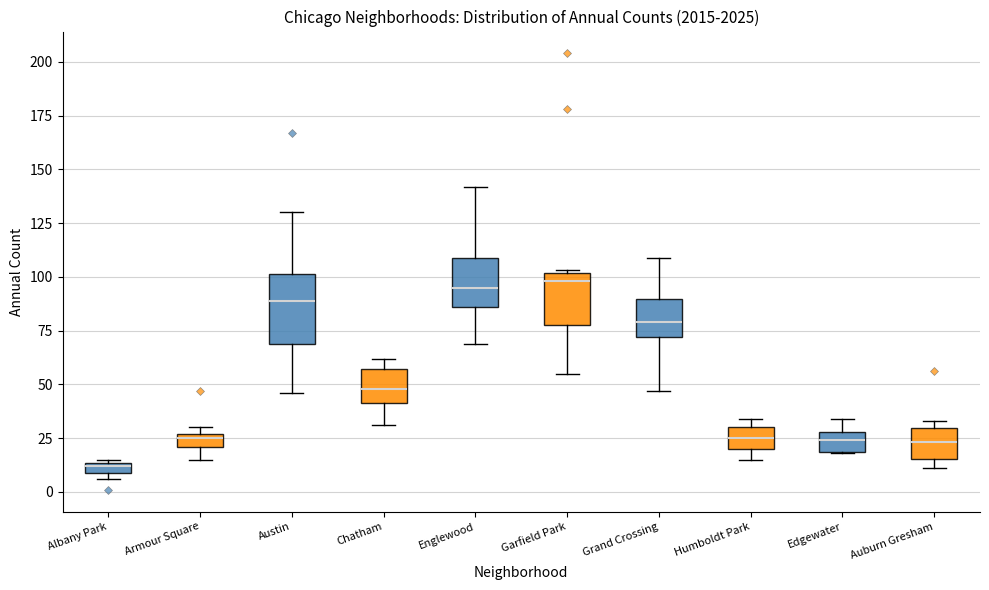

Where is the lower edge of the box for Humboldt Park on the y-axis? The values are not printed on the chart, so give them approximately, as read against the axis.

20